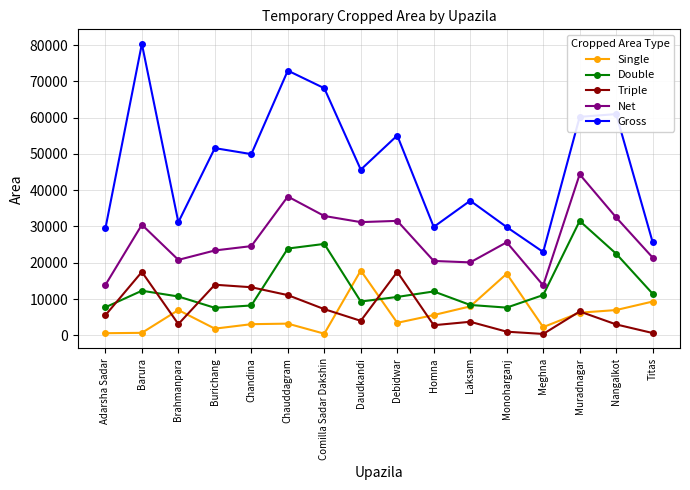

What value does the Double series have at Brahmanpara?

10717